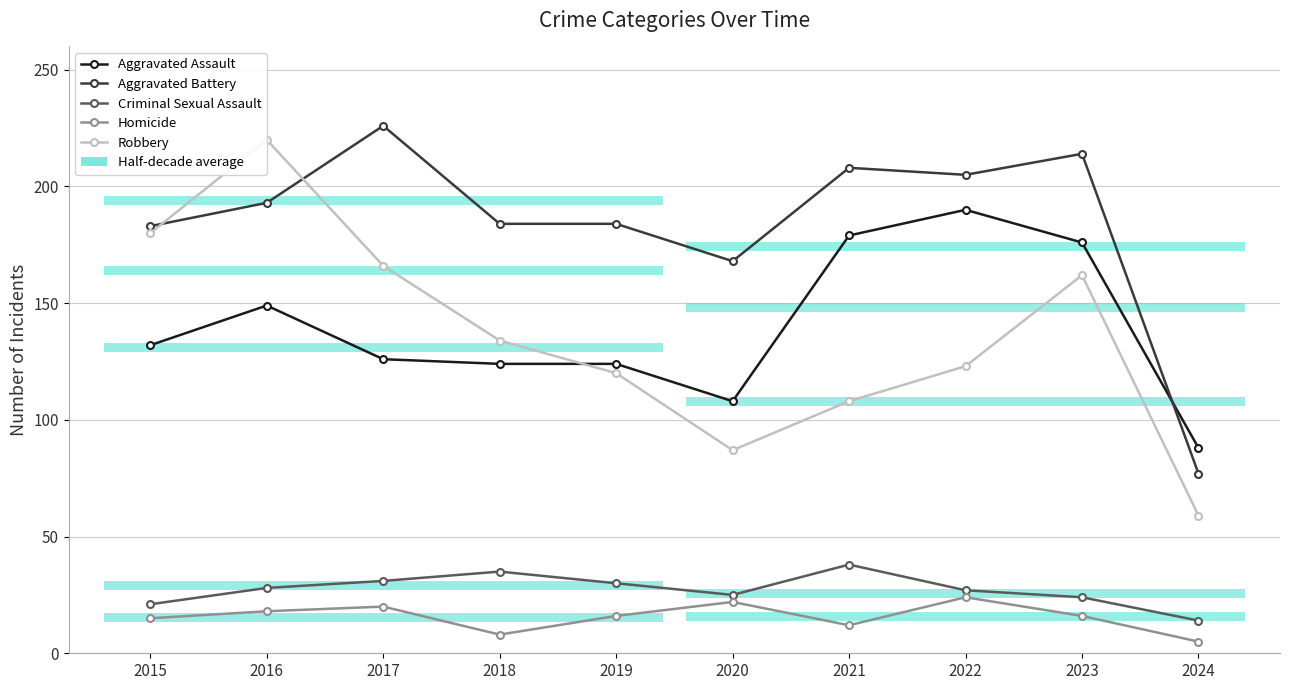

What is the value of the Homicide point at the 10th from the left?

5